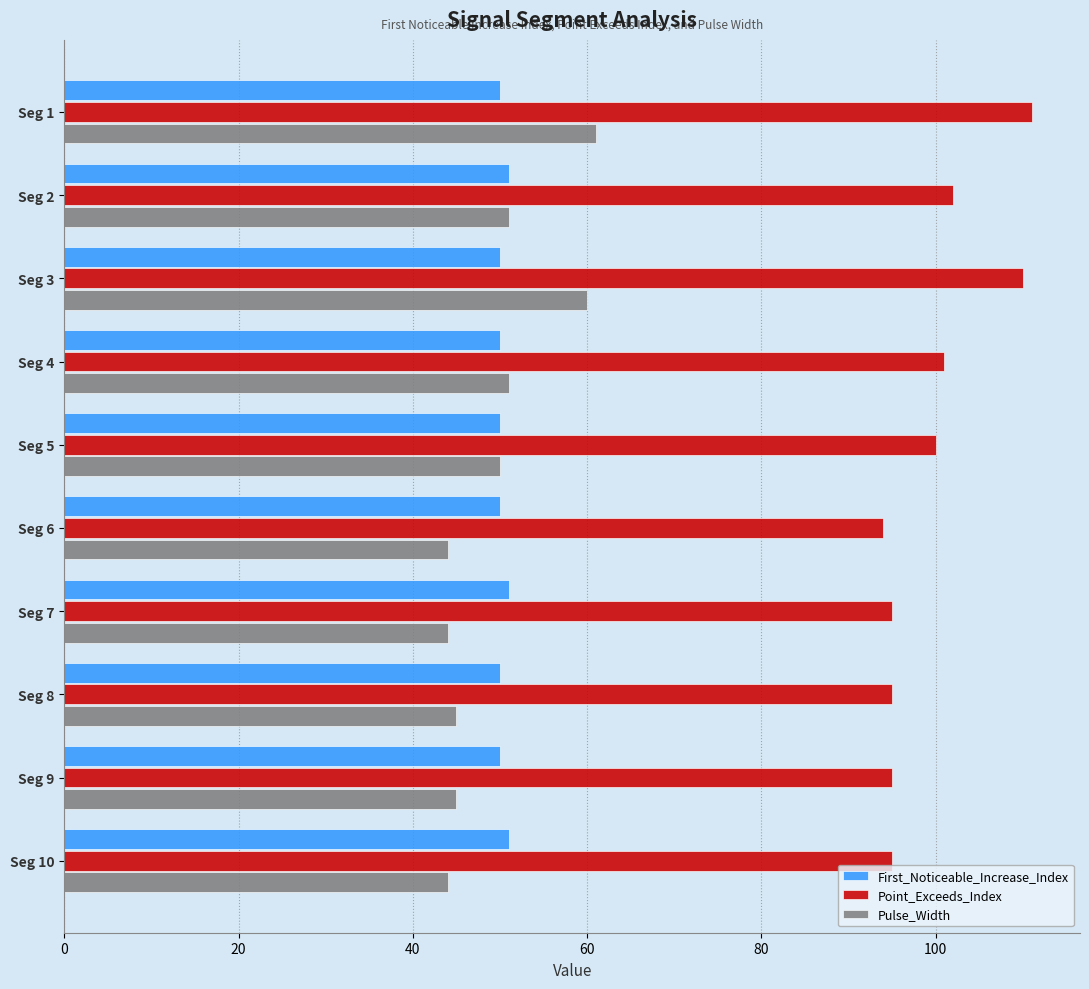

What is the difference between the highest and lowest values at Seg 4?

51